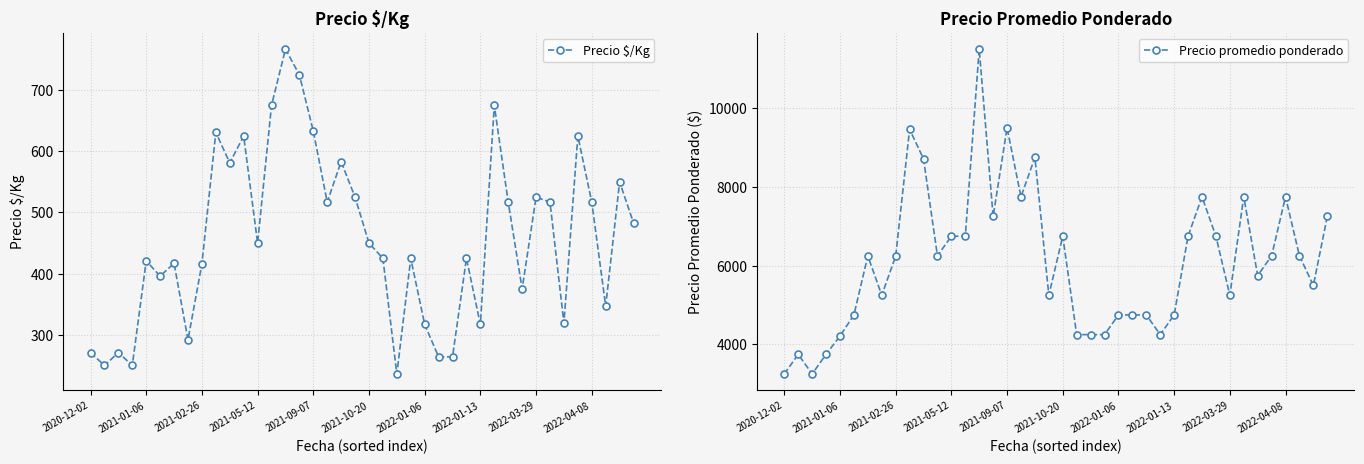

True or false: Precio $/Kg has a value of 356 at 30.

False